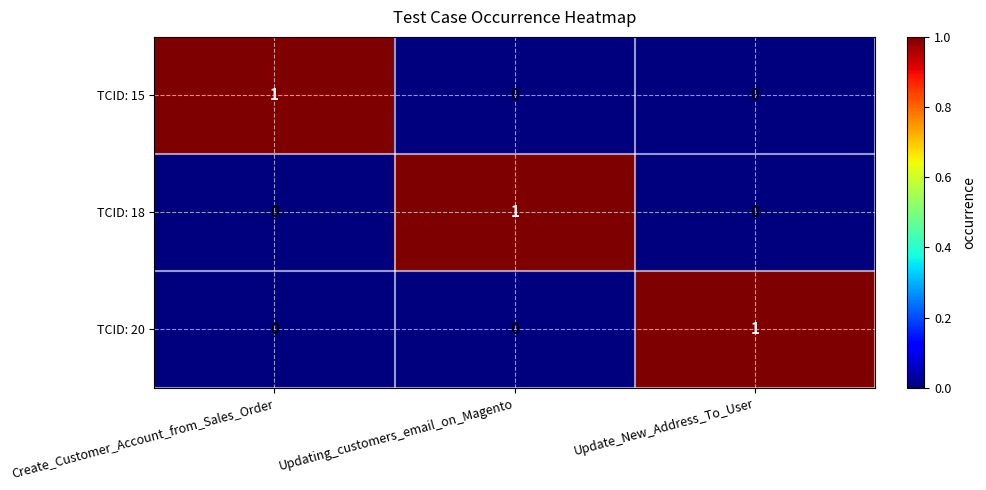

At how many categories does at least one series exceed 0?

3